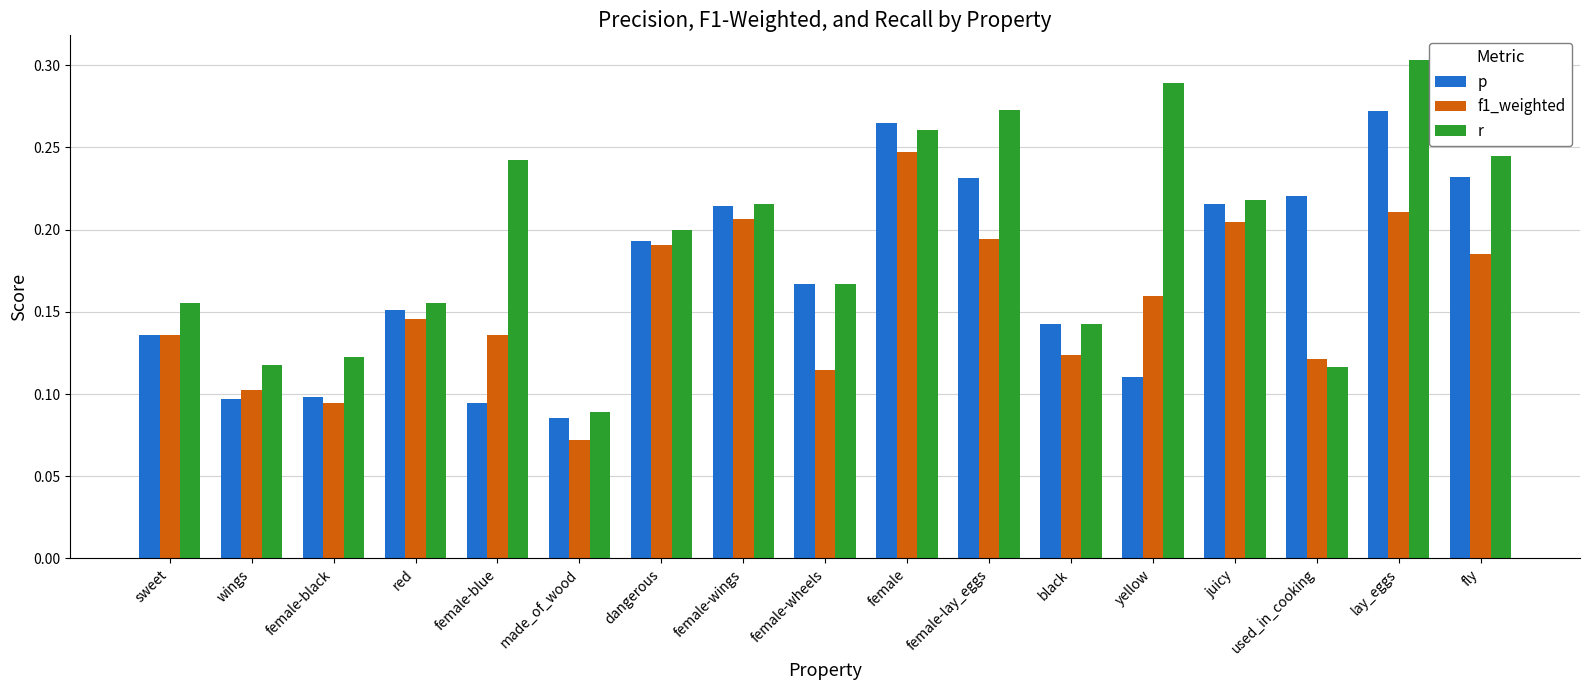

Which series has the largest total across all categories?

r